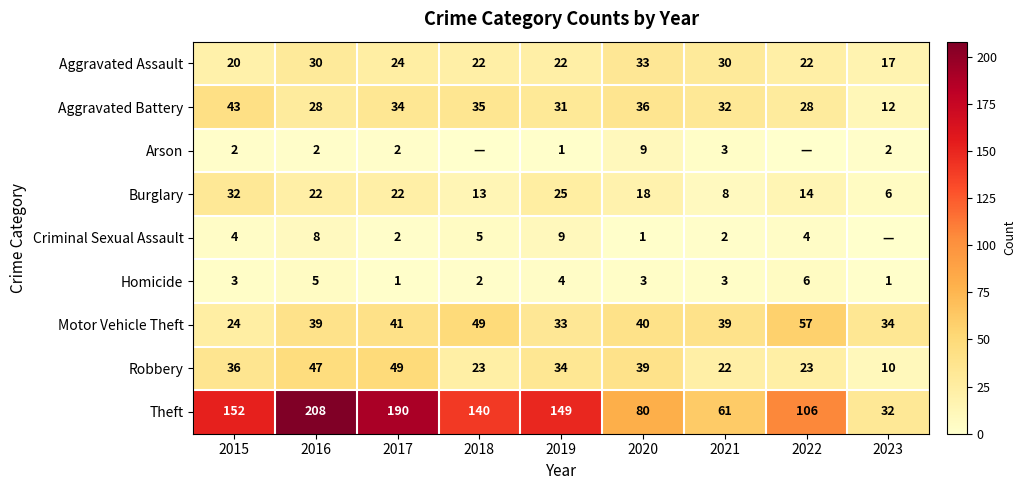

What is the total value across all series at 2018?

289